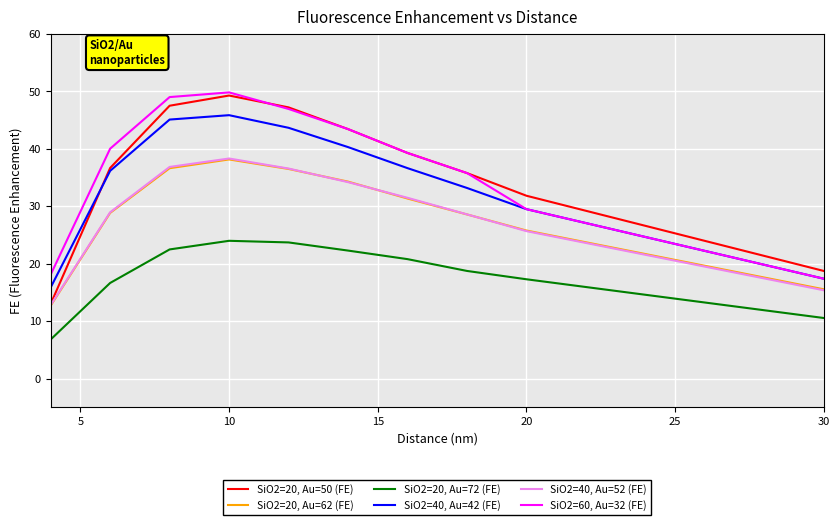

Which series has the largest range (max minus min)?

SiO2=20, Au=50 (FE)